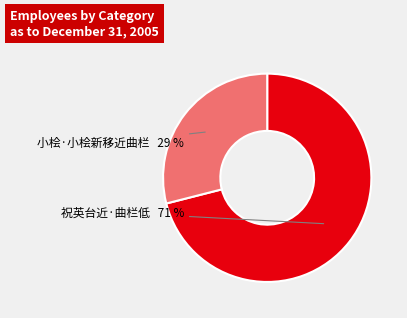

Which has a higher value, 小桧·小桧新移近曲栏 or 祝英台近·曲栏低?

祝英台近·曲栏低